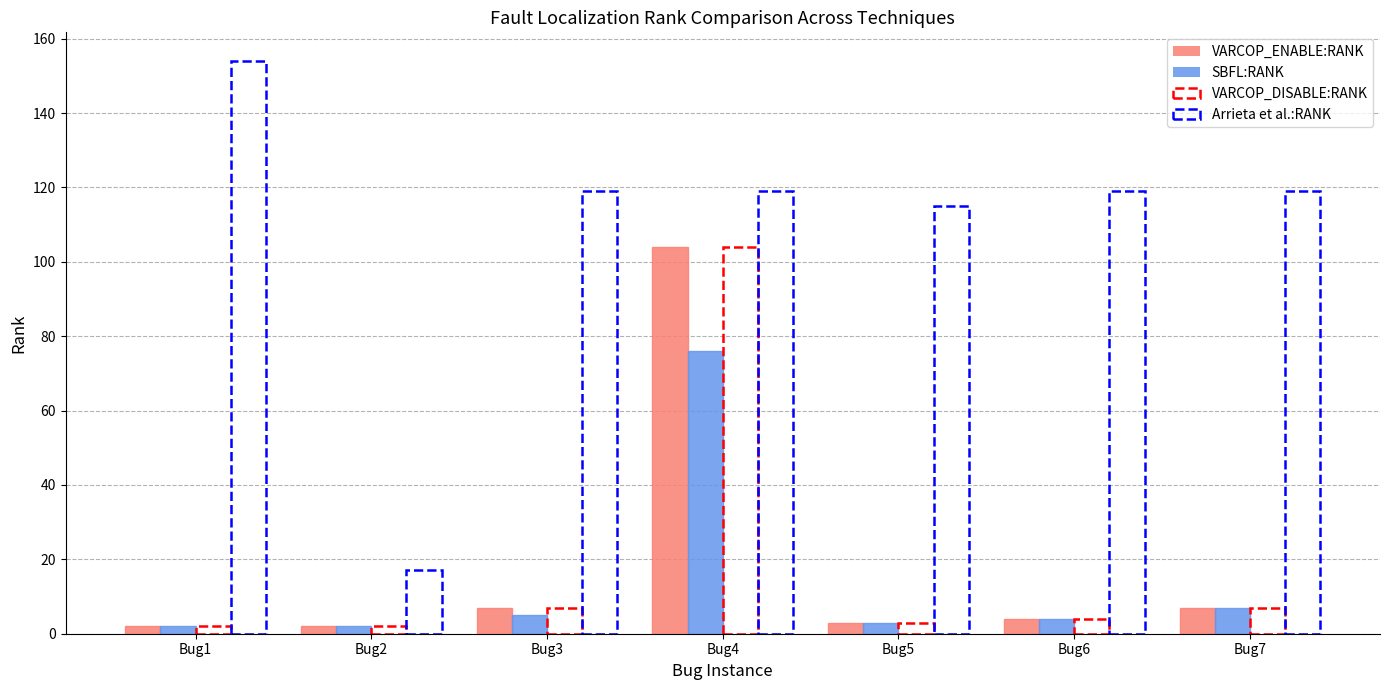

At which category is the sum across all series the highest?

Bug4